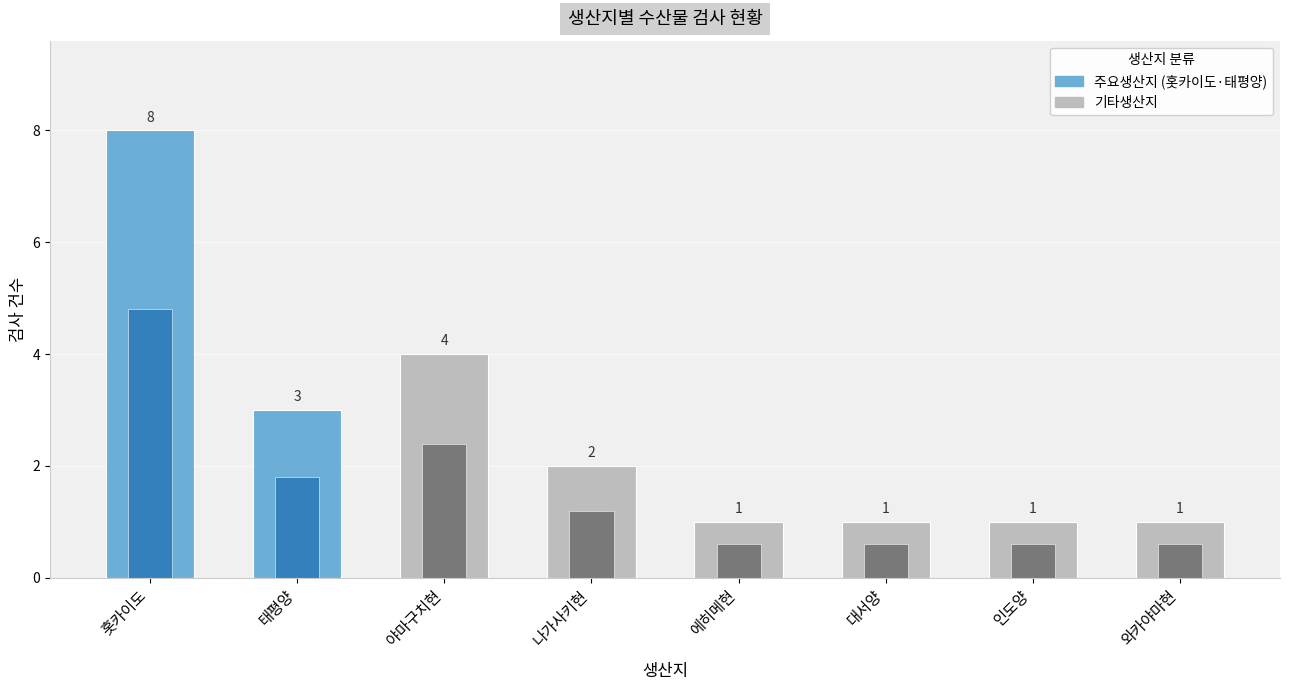

The value at 와카야마현 is 2. True or false?

False